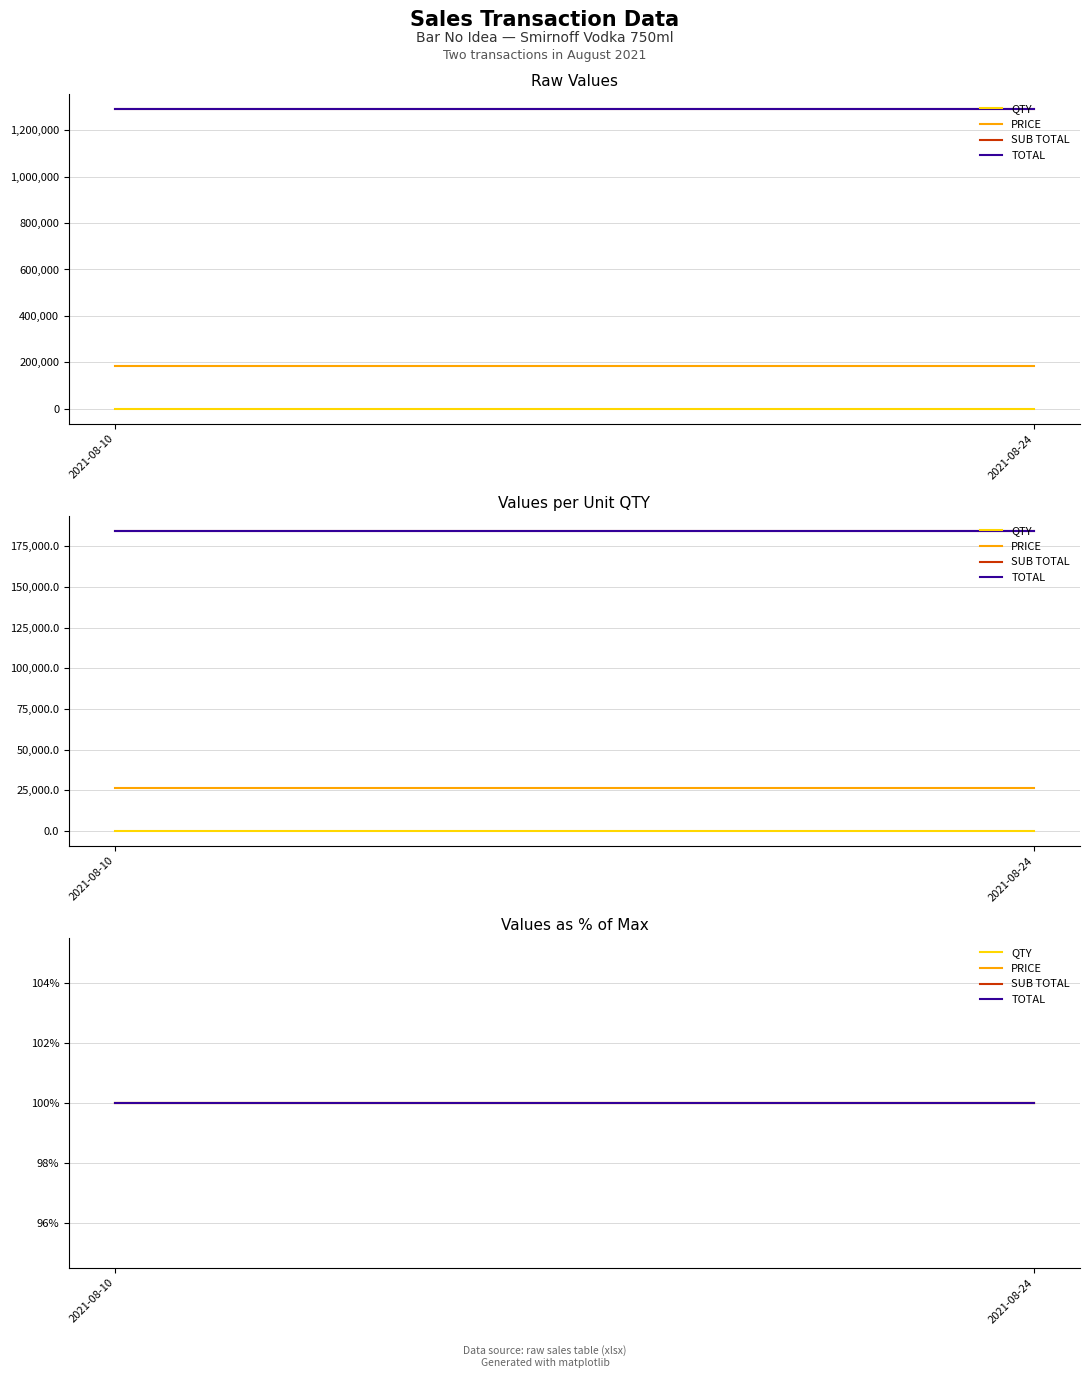

What is the value of the TOTAL point at the 1st from the left?

1290004.1